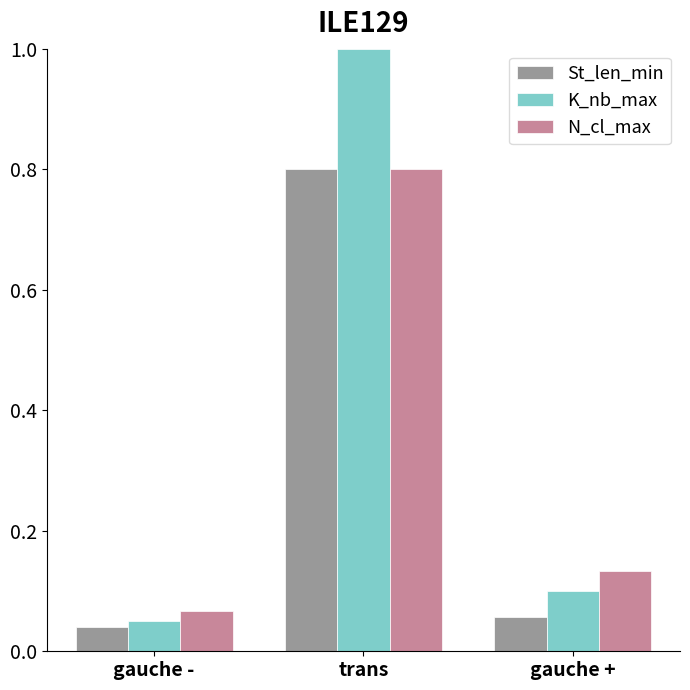

What are all the series names shown in the legend?

St_len_min, K_nb_max, N_cl_max